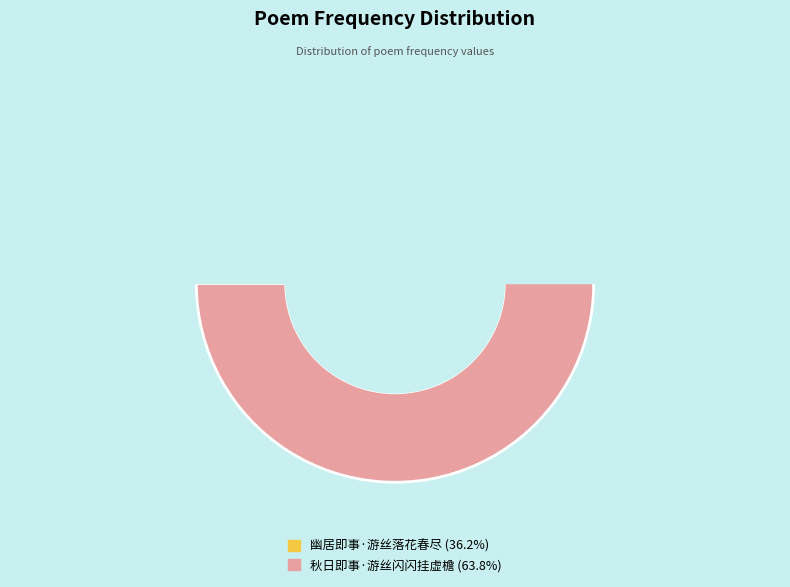

To the nearest percent, what portion does 幽居即事·游丝落花春尽 represent?

36%